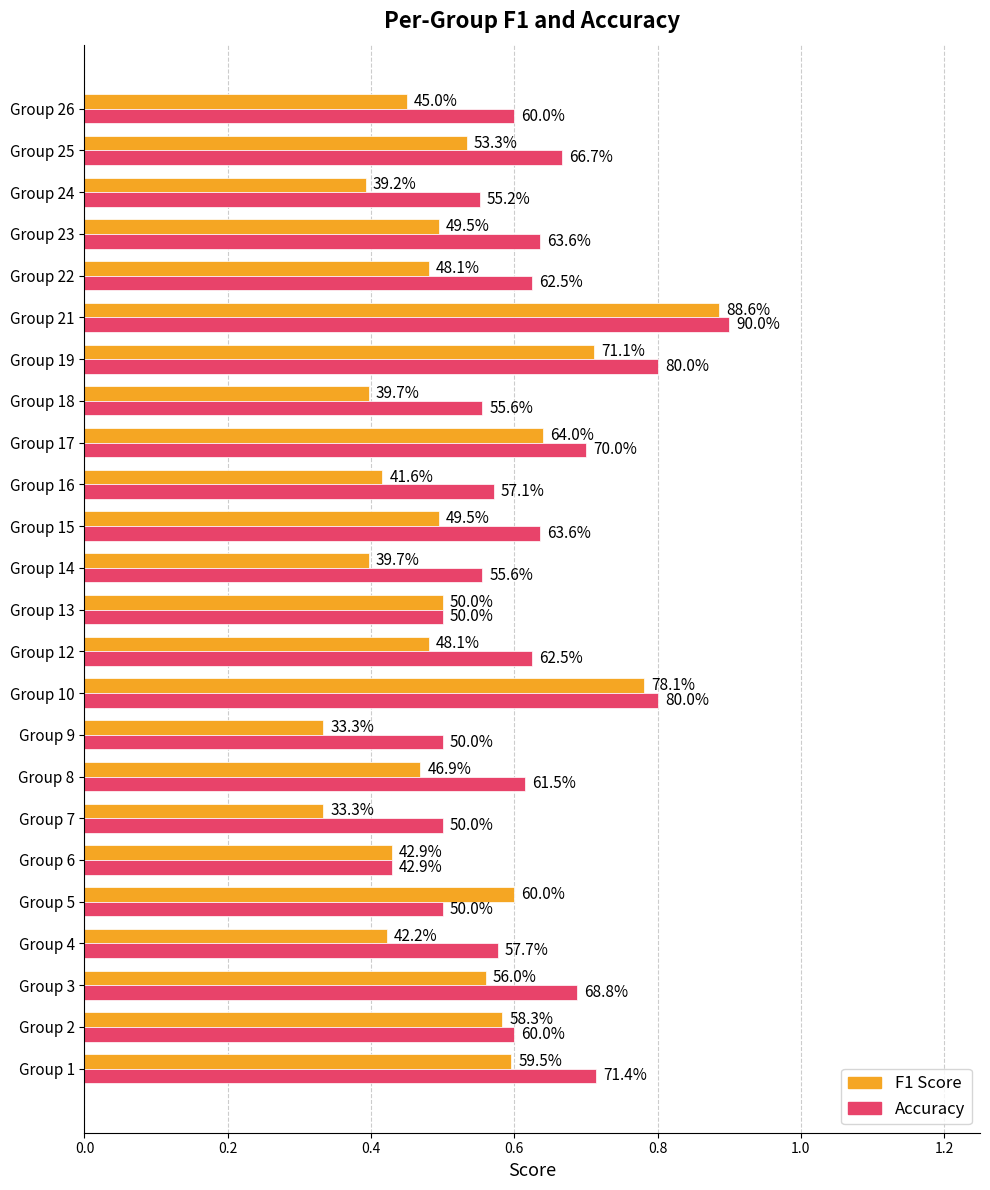

Are the bars horizontal?

Yes